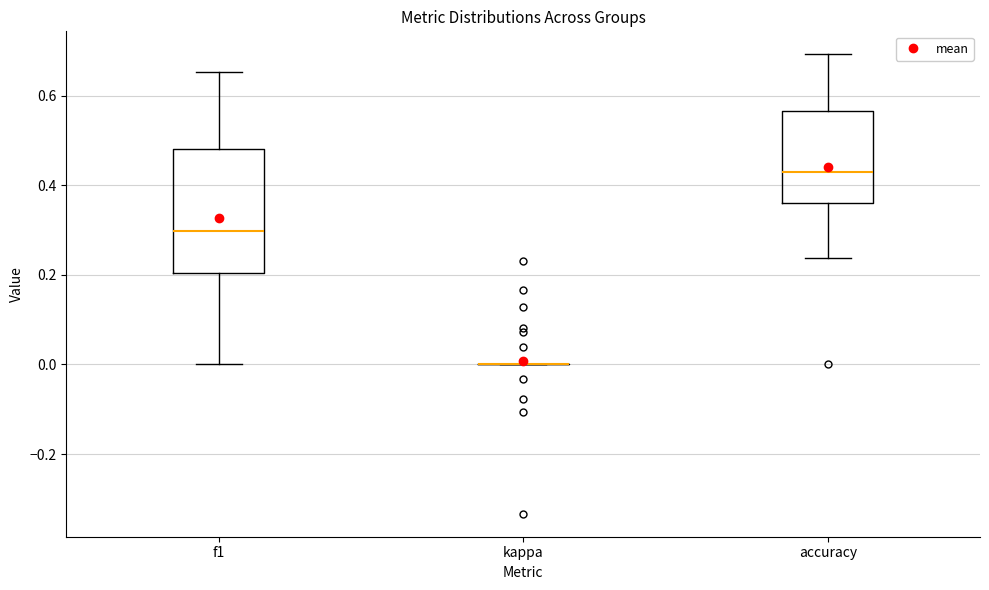

Reading left to right, transcribe this box plot: for each box, give where its median line is, the range the box spans, and where its two whiskers end, as read against the y-axis. The values are not printed on the chart, so give them approximately, as read against the axis.

f1: median 0.30, box 0.20 to 0.48, whiskers 0.00 to 0.66
kappa: box collapsed to a line at 0.00, whiskers 0.00 to 0.00
accuracy: median 0.42, box 0.36 to 0.56, whiskers 0.24 to 0.70